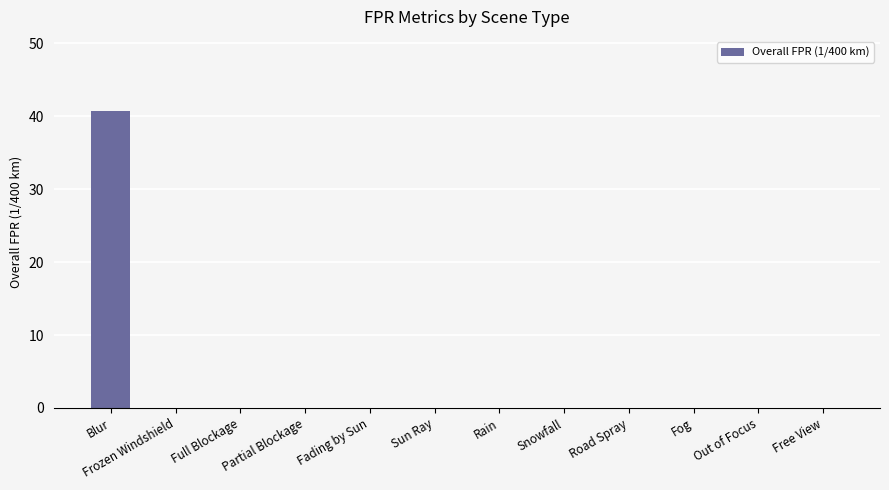

What is the difference between the values at Blur and Fading by Sun?

40.7